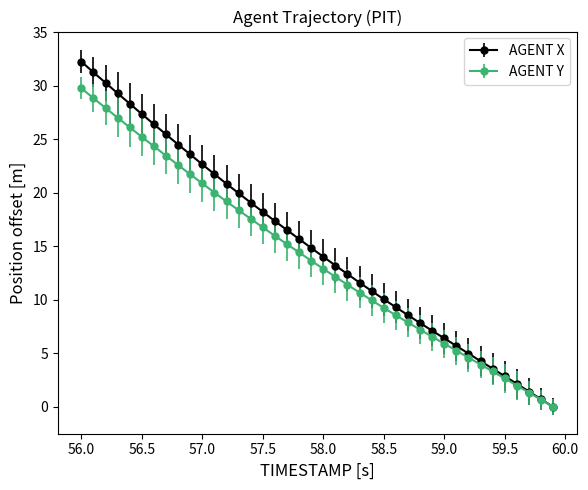

Which series has the widest spread of values?

AGENT X